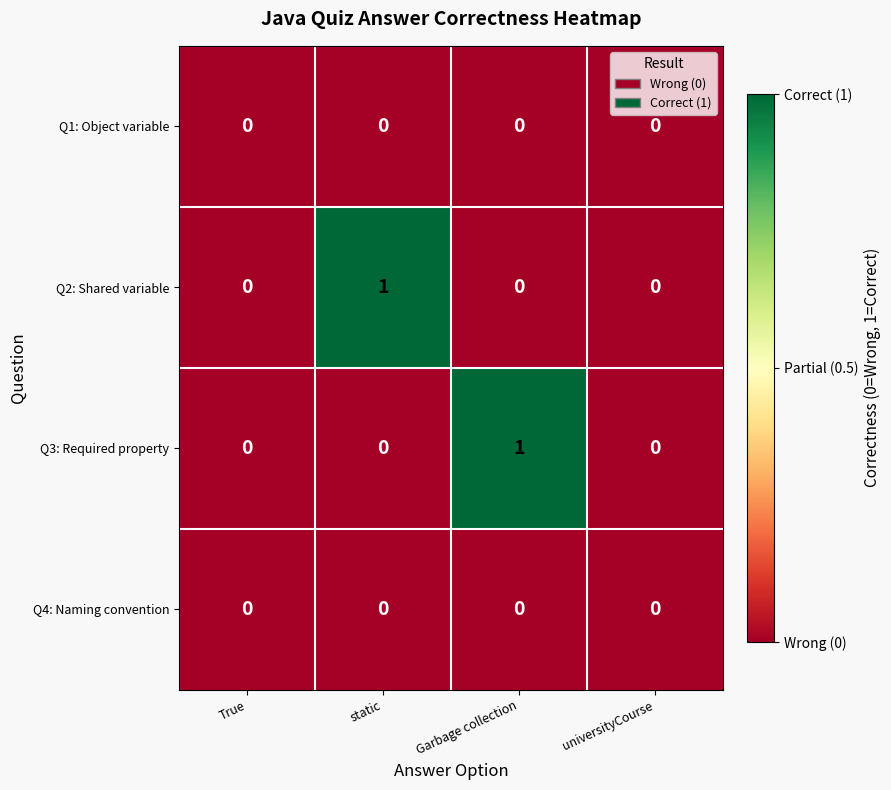

Which series changed the most between True and Garbage collection?

Q3: Required property